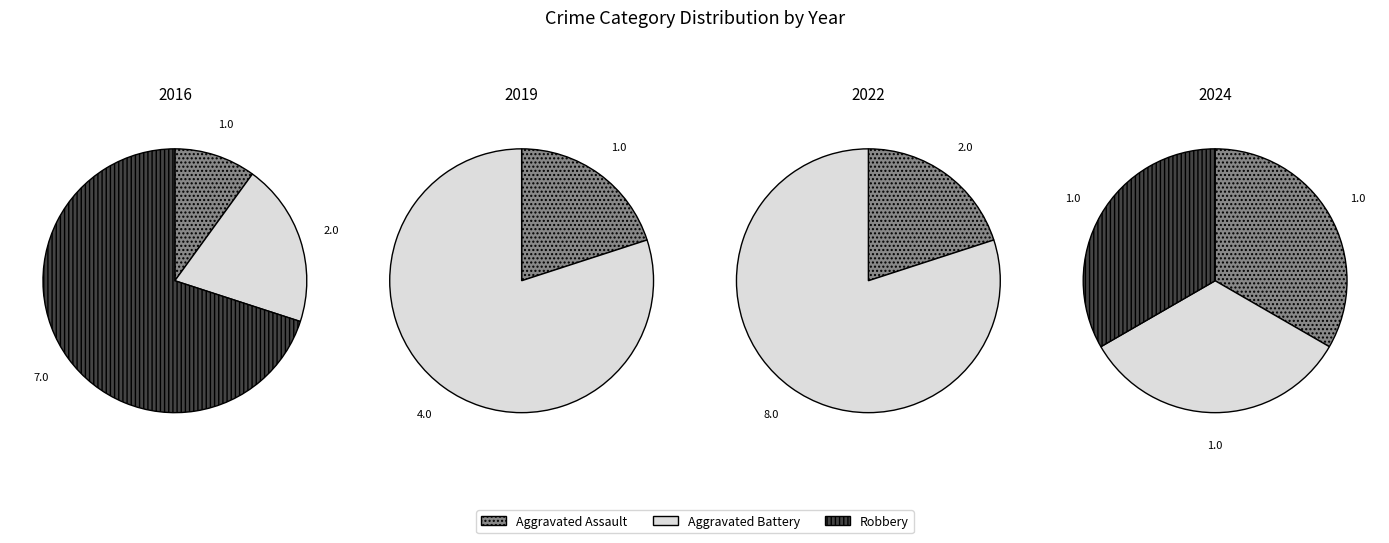

Which category has the smallest portion of the pie?

Aggravated Assault